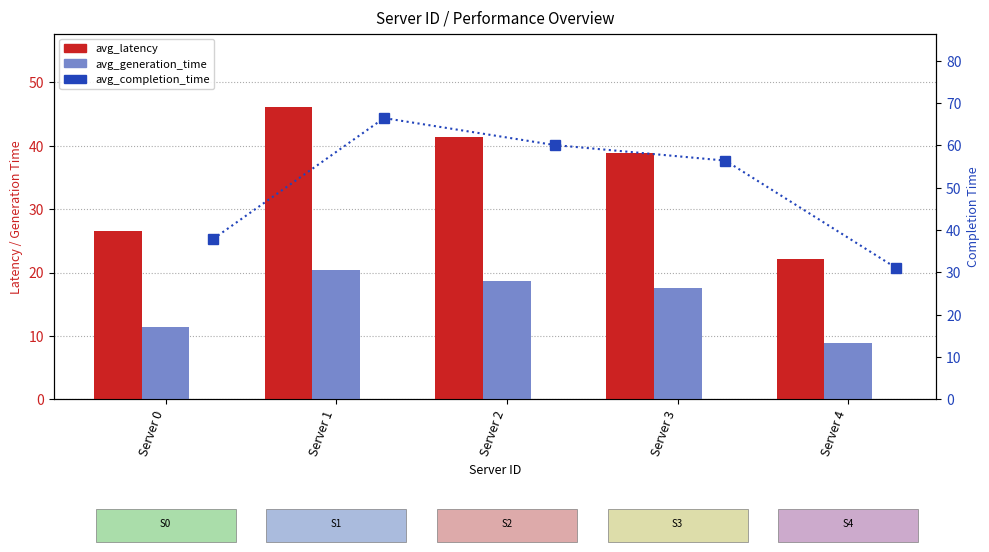

Reading right to left, extract all data points from this chart.

avg_latency: 22.1	38.9	41.4	46.1	26.5
avg_generation_time: 8.9	17.5	18.7	20.3	11.4
avg_completion_time: 31.1	56.4	60.1	66.5	37.9